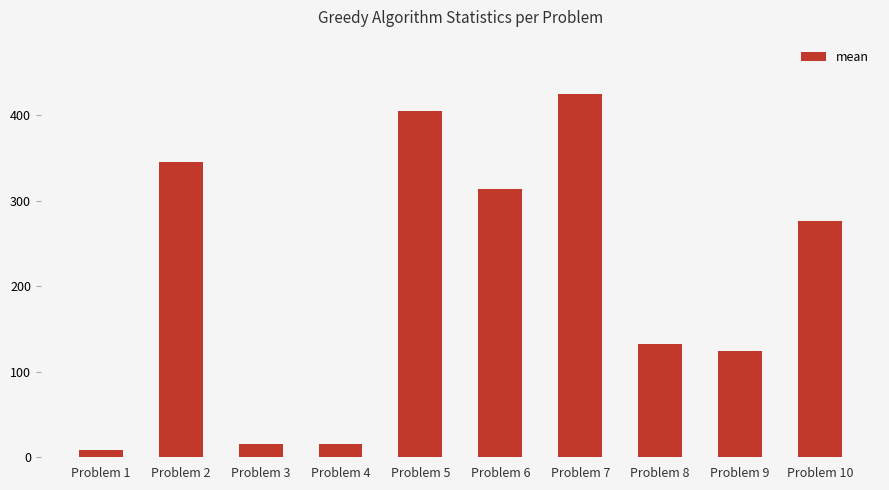

What is the value of the 2nd bar from the left?

346